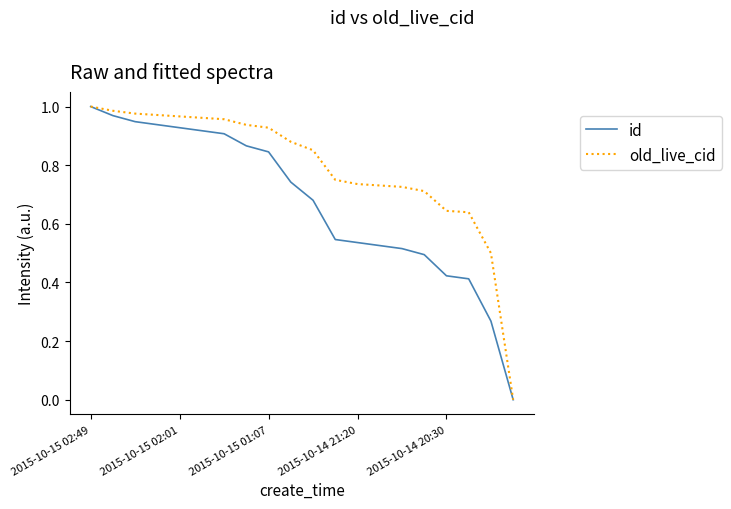

Which series has the largest total across all categories?

old_live_cid